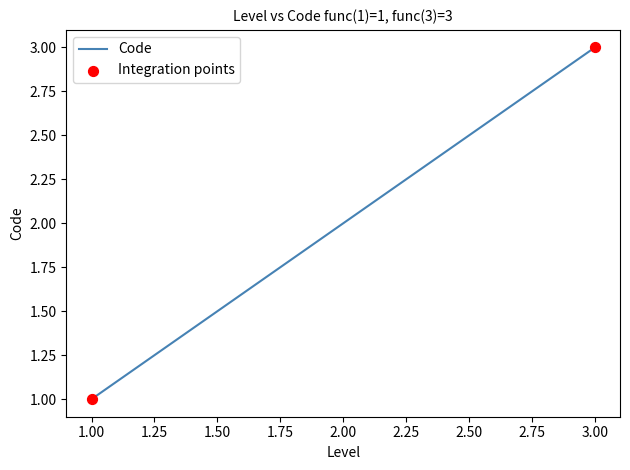

What is the ratio of the value at 2.00 to the value at 1.00?

2.0